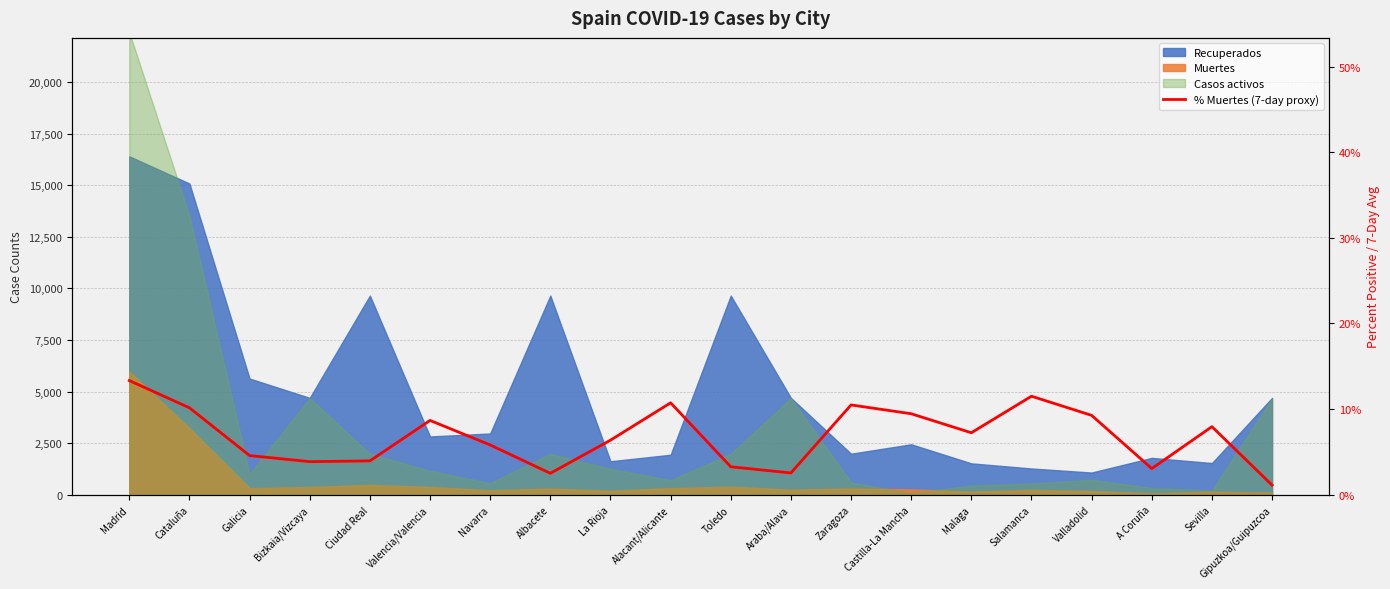

True or false: the data has more than 0 interior local peaks.

True